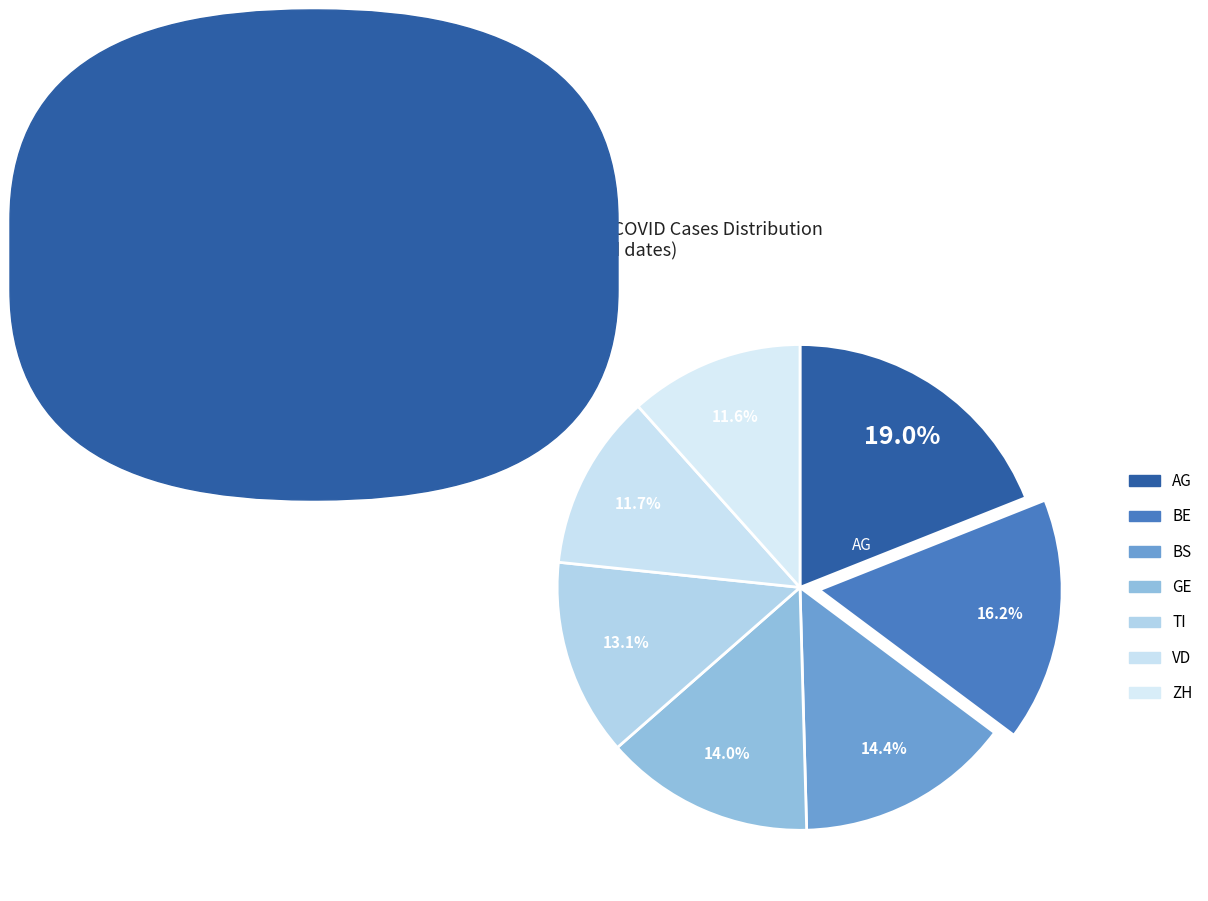

Which category has the biggest portion of the pie?

AG